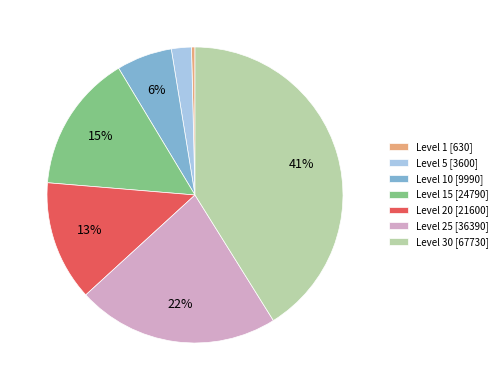

Count the number of slices in the pie.

7